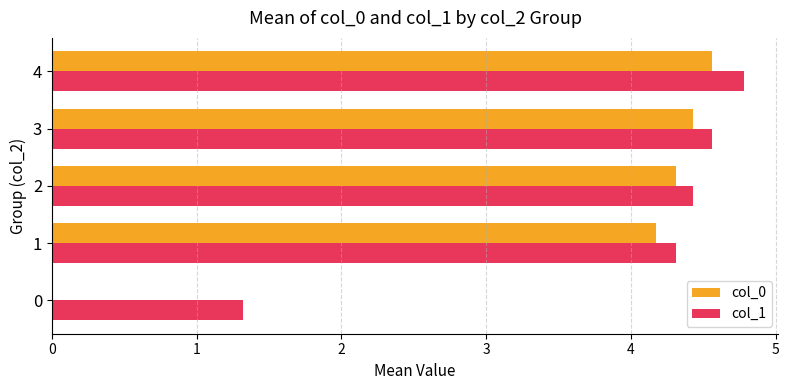

What is the total value across all series at 4?

9.3